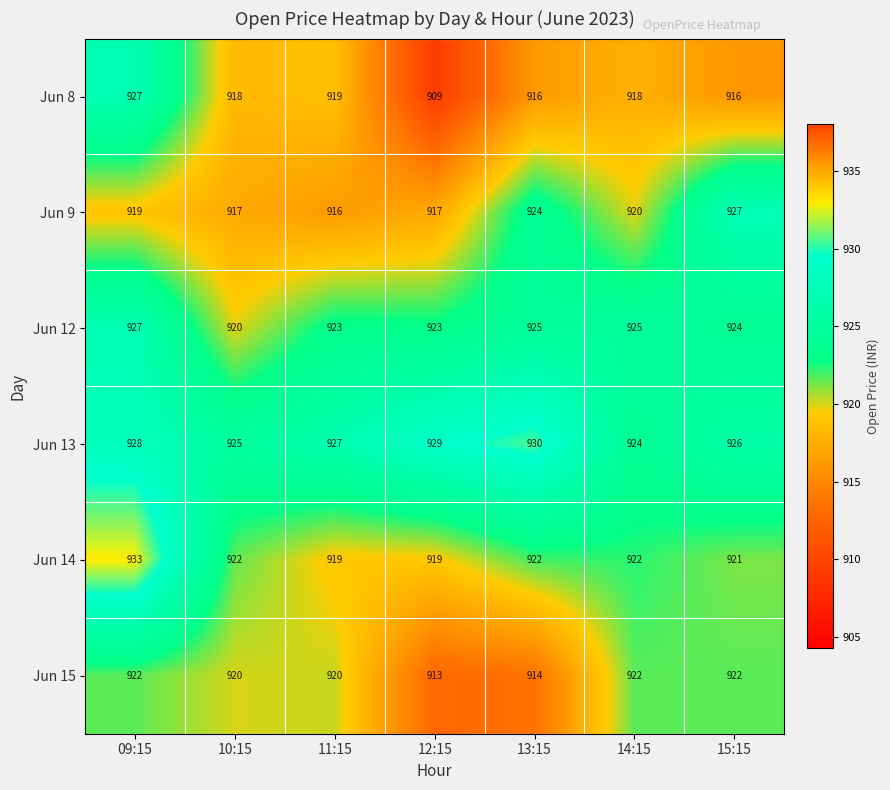

Rank the series at 12:15 from highest to lowest value.

Jun 13, Jun 12, Jun 14, Jun 9, Jun 15, Jun 8